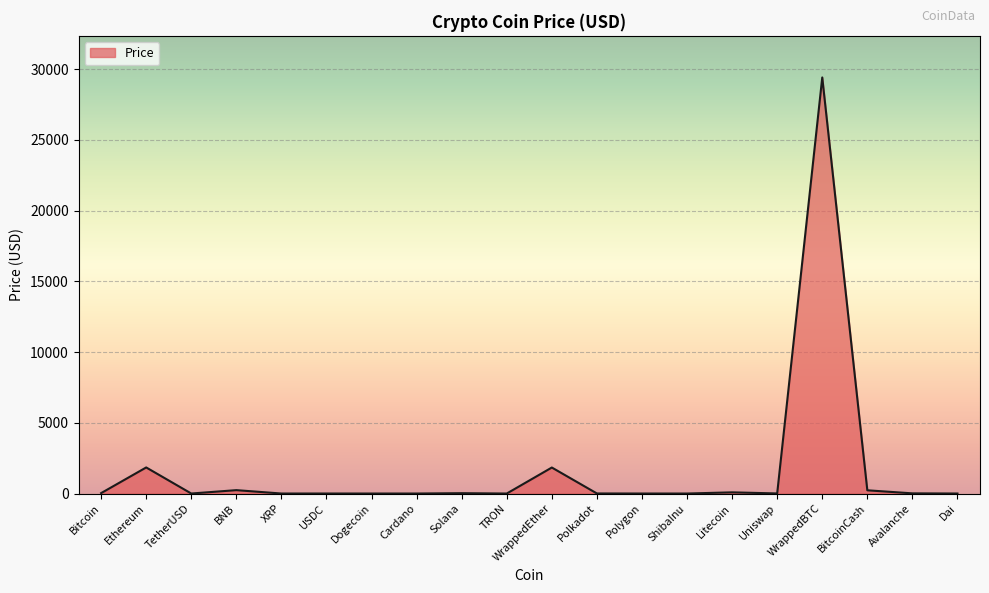

What is the sum of all values?

33718.9